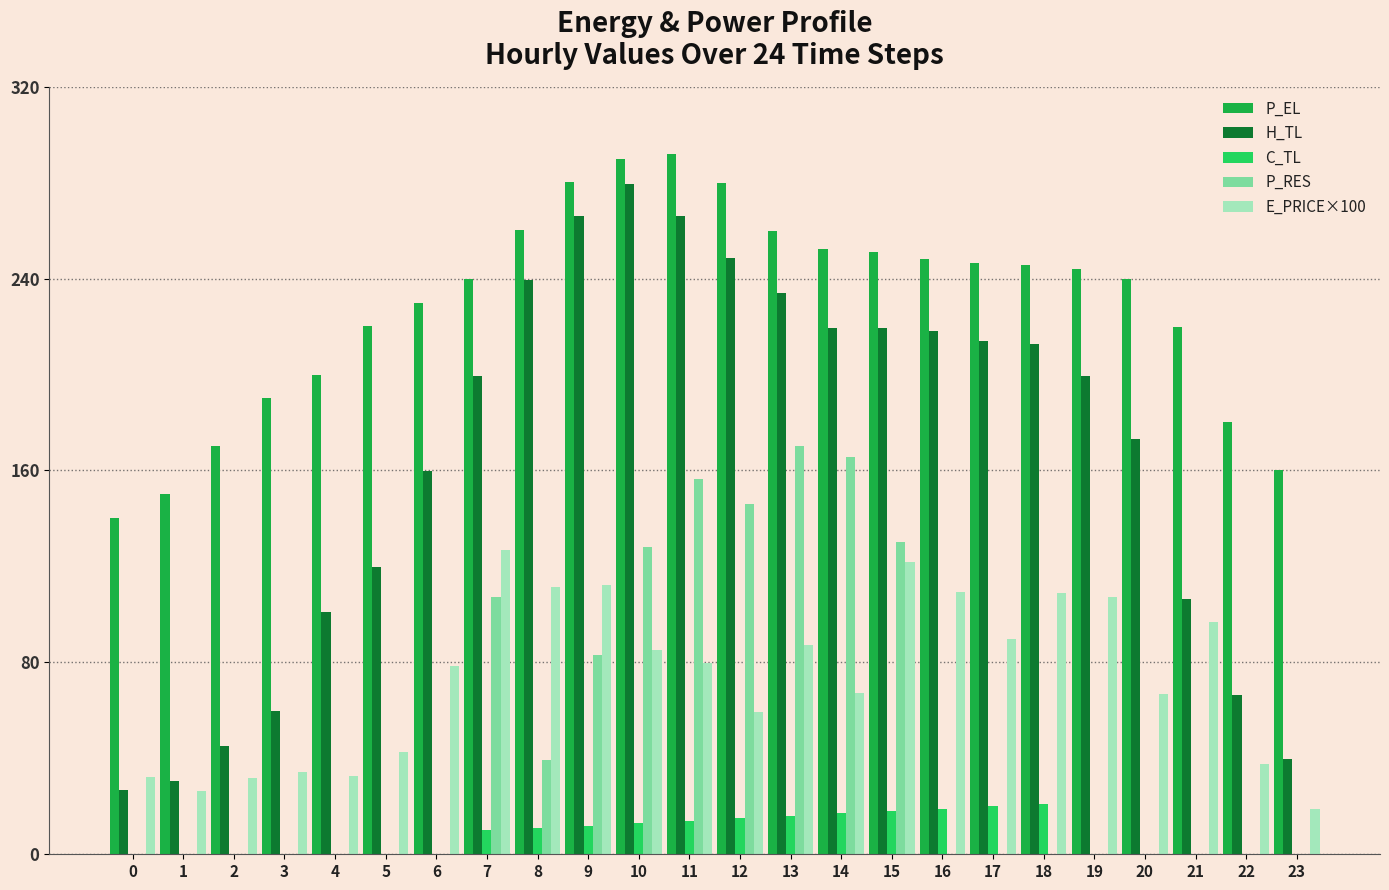

True or false: P_RES has a value of 0.0 at 23.

True